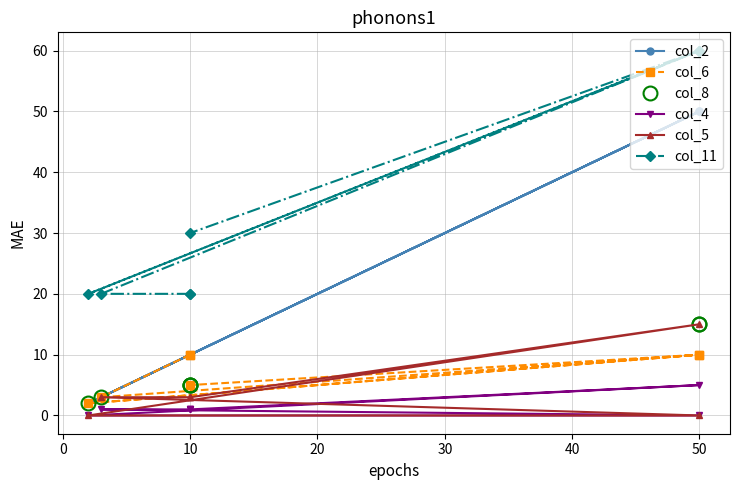

Reading left to right, transcribe all the data shown in this chart.

col_2: 10	10	3	50	2	50	10
col_6: 10	10	3	10	2	10	5
col_8: 5	5	3	15	2	15	5
col_4: 1	1	1	0	0	5	1
col_5: 3	3	3	0	0	15	3
col_11: 20	20	20	60	20	60	30